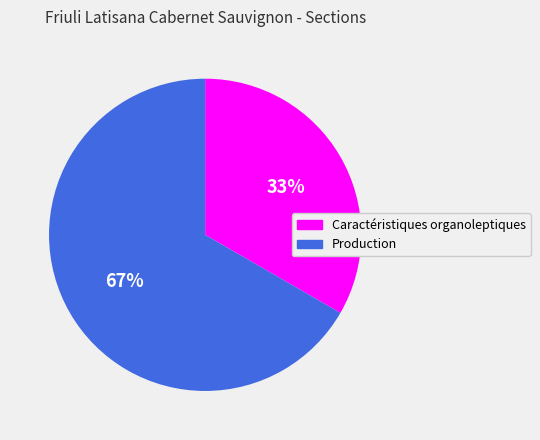

The Production slice represents 77% of the pie. True or false?

False